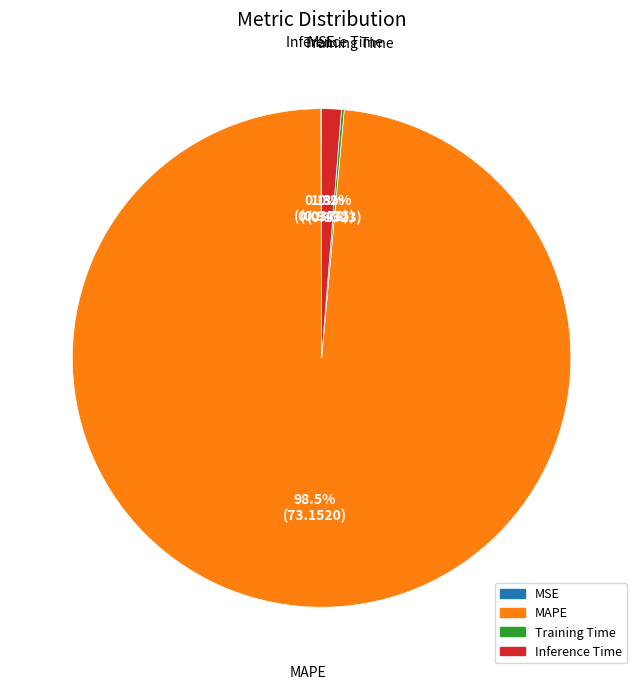

What is the largest slice in the pie chart?

MAPE